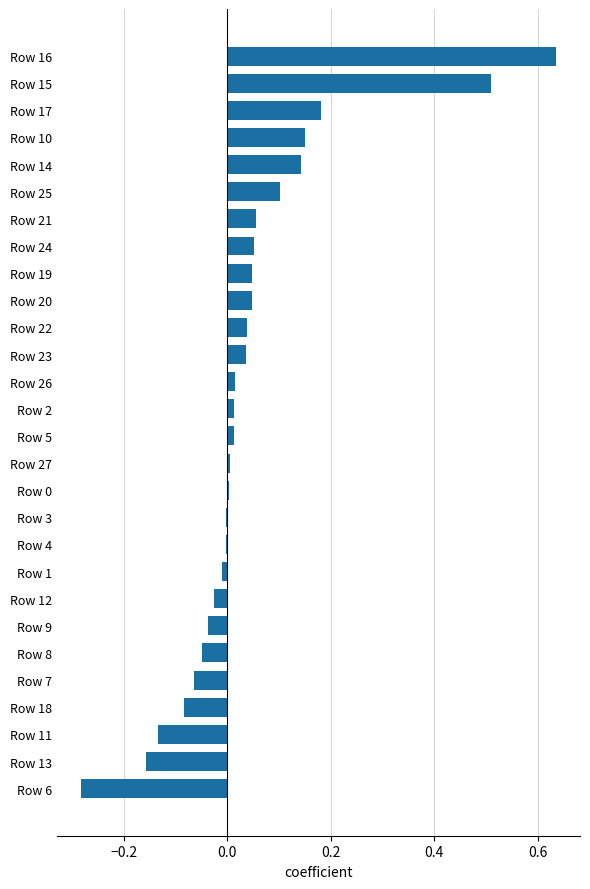

How many categories are shown in the chart?

28